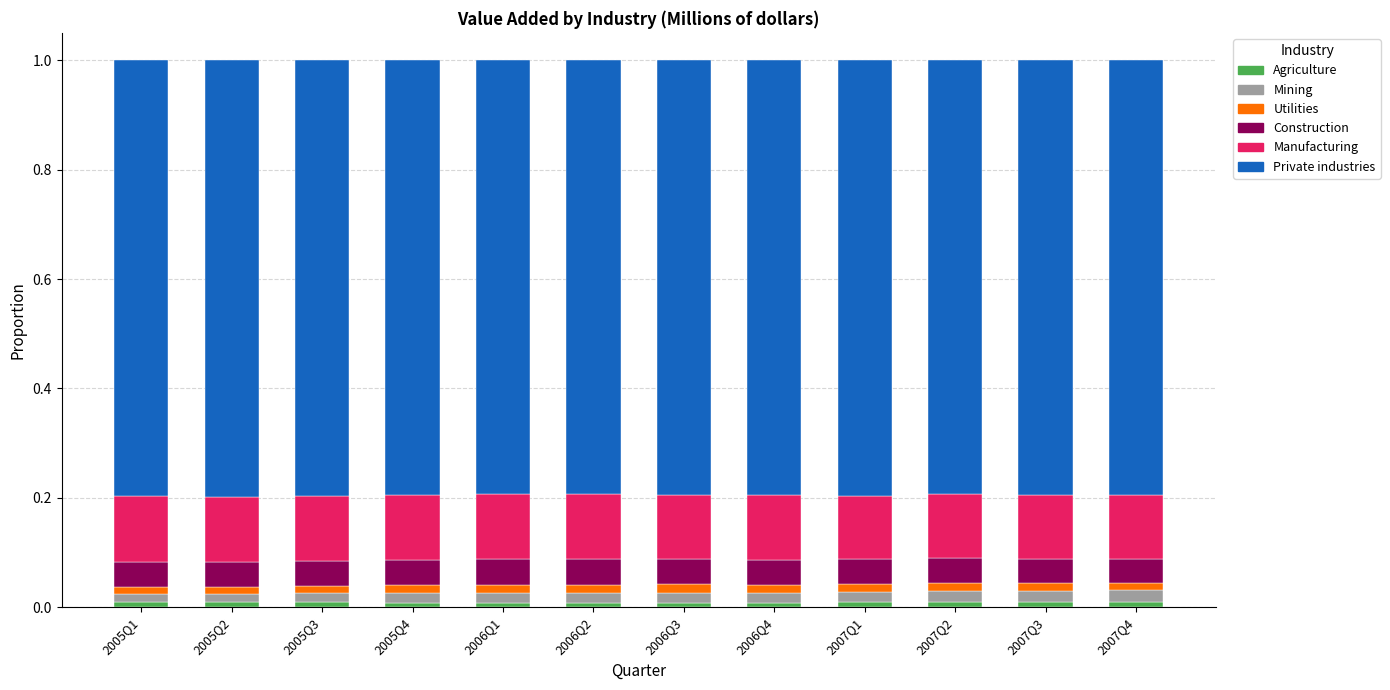

Rank the categories by Agriculture value from highest to lowest.

2007Q4, 2005Q1, 2005Q2, 2007Q1, 2005Q3, 2007Q3, 2007Q2, 2005Q4, 2006Q4, 2006Q3, 2006Q2, 2006Q1